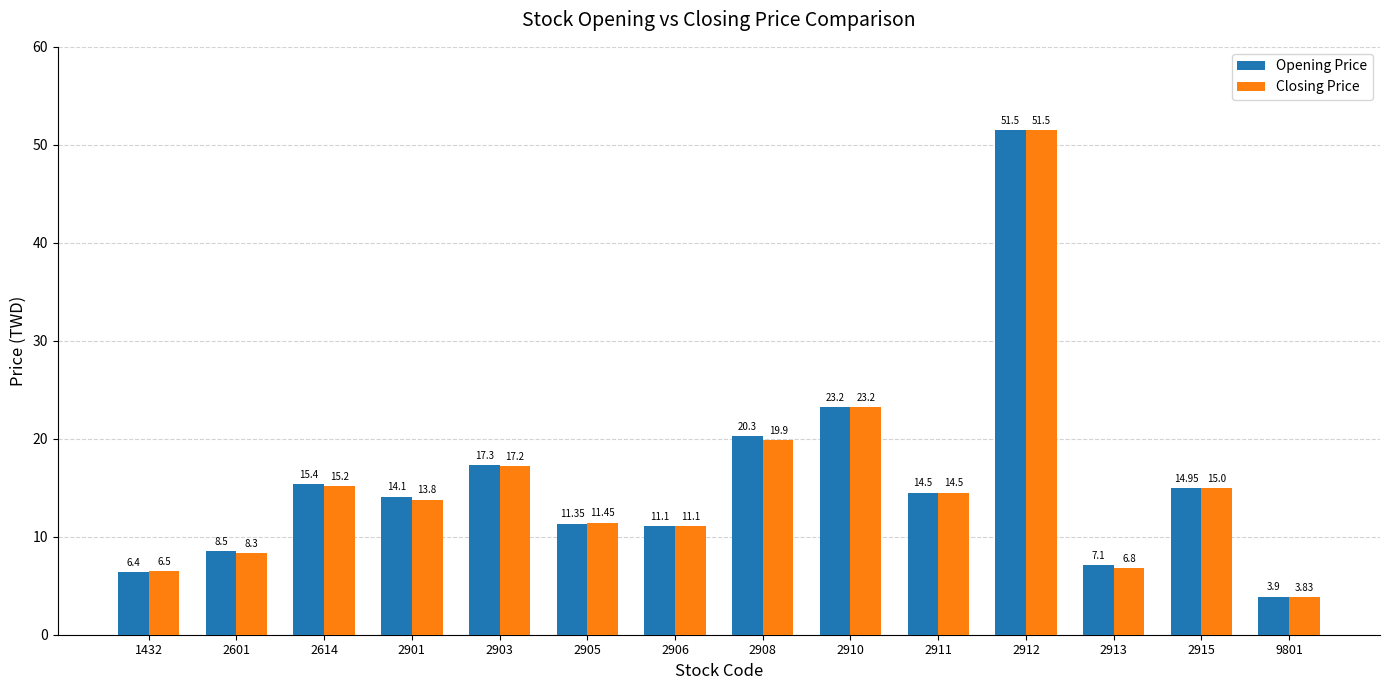

At which category is the sum across all series the highest?

2912